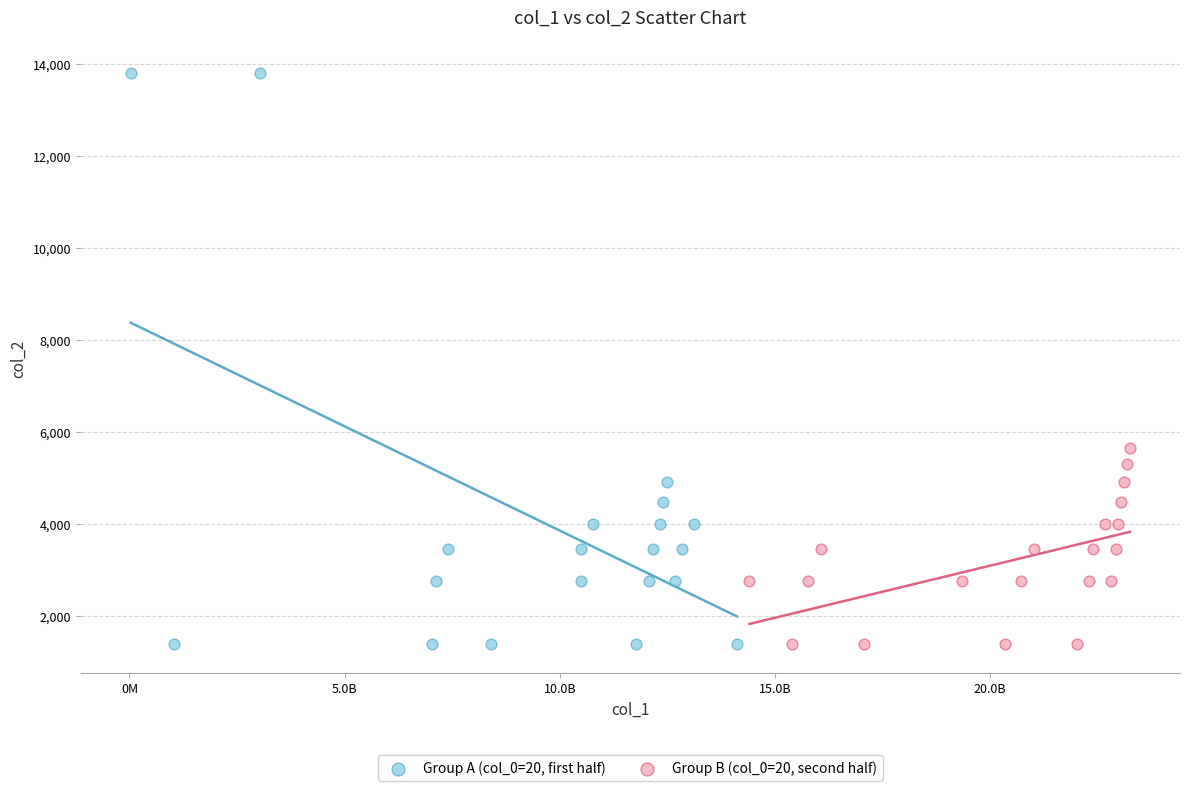

Which series reaches the maximum Y coordinate?

Group A (col_0=20, first half)